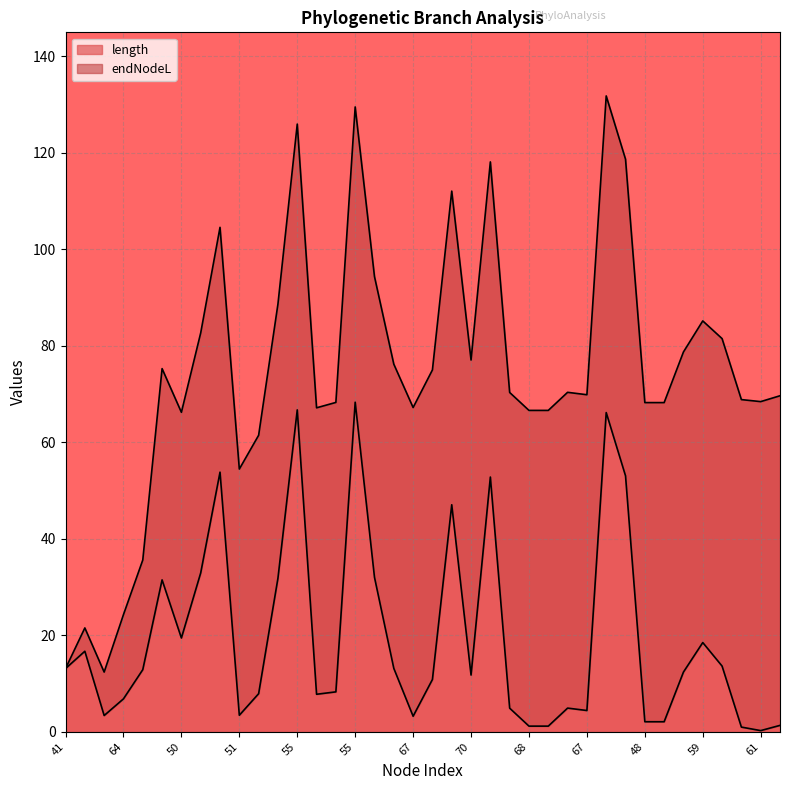

What is the label of the 15th point from the left?

65